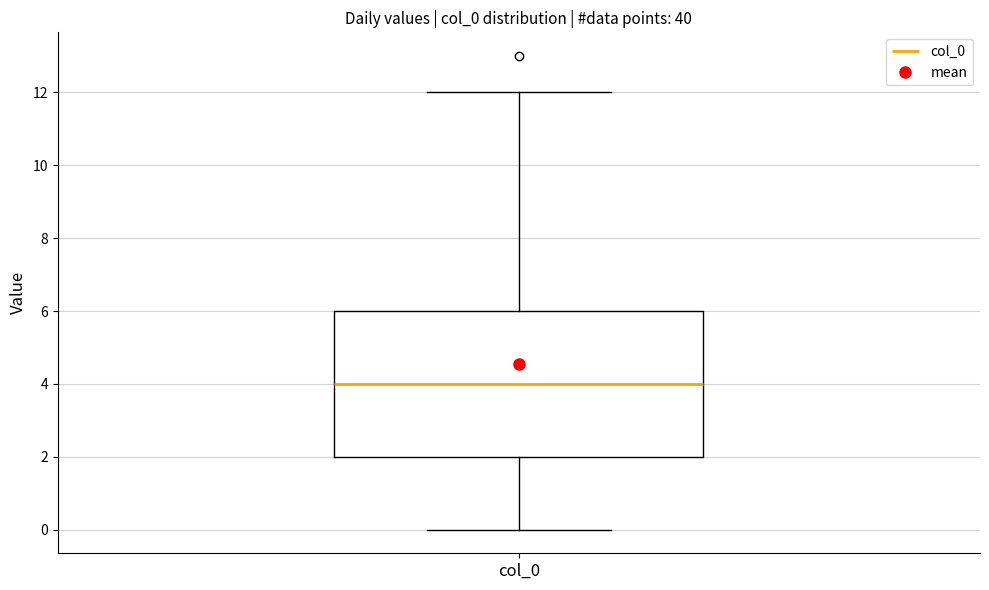

Where does the upper whisker of the box for col_0 end on the y-axis? The values are not printed on the chart, so give them approximately, as read against the axis.

12